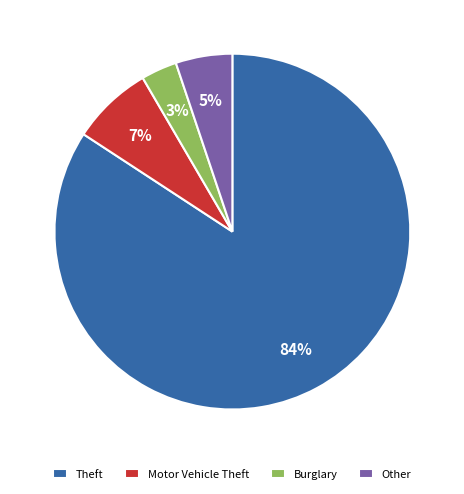

What percentage is the Burglary slice, to the nearest percent?

3%